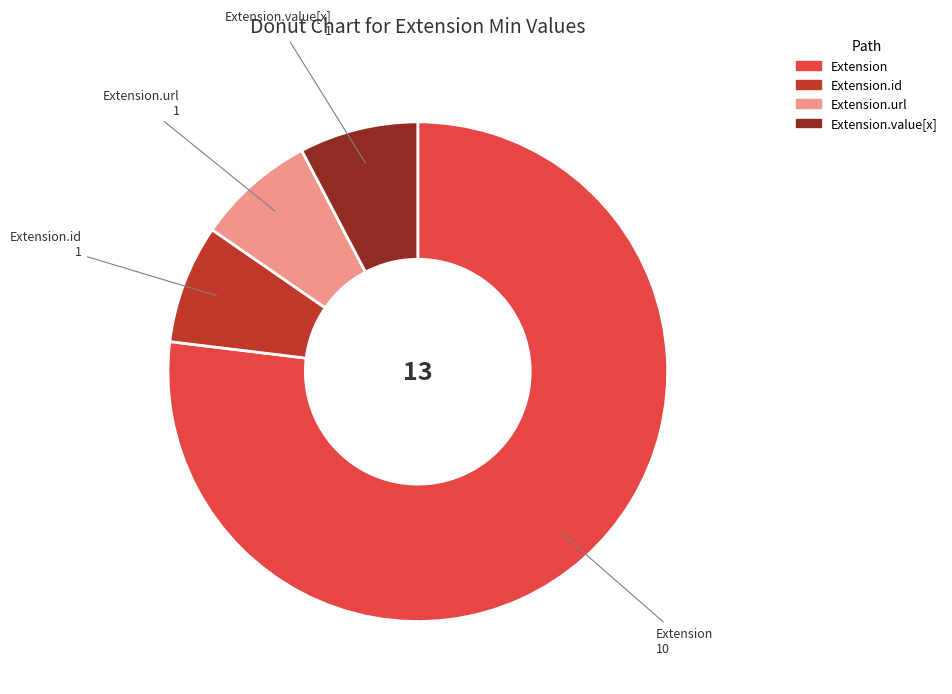

Is there a majority slice in this chart?

Yes